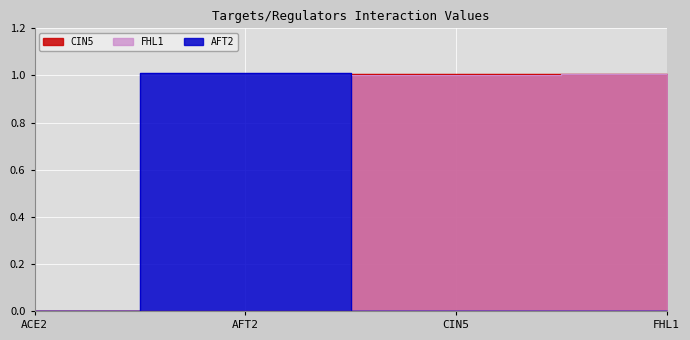

True or false: CIN5 has more than 1 points higher than both neighbors.

False